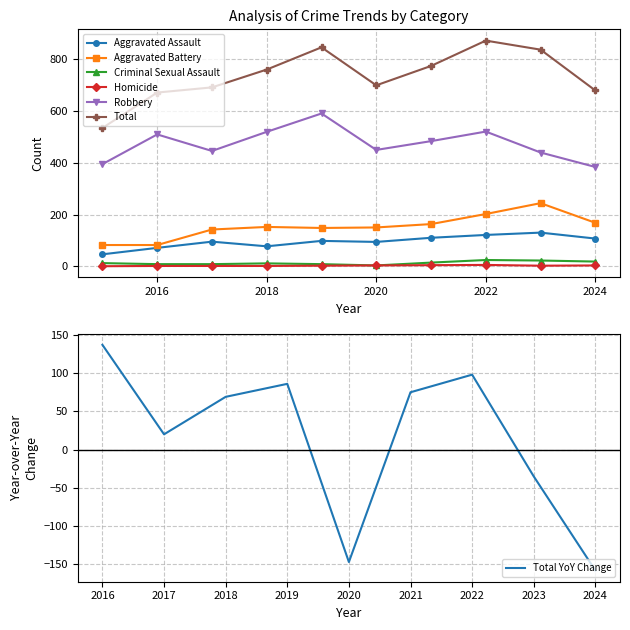

What is the value of the Aggravated Battery point at the 5th from the left?

148